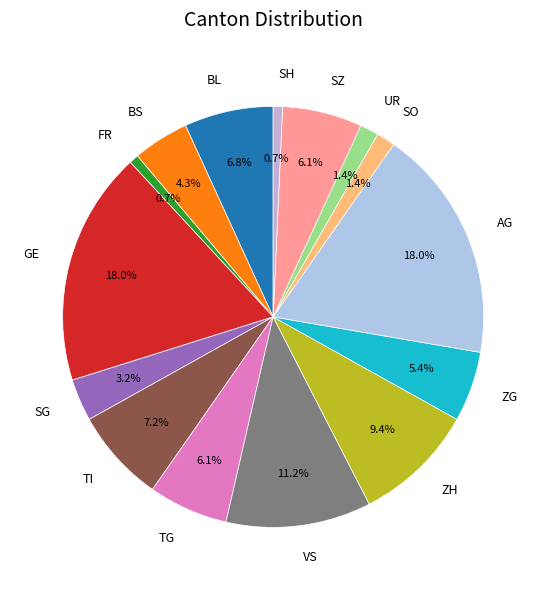

Which has a higher value, AG or FR?

AG